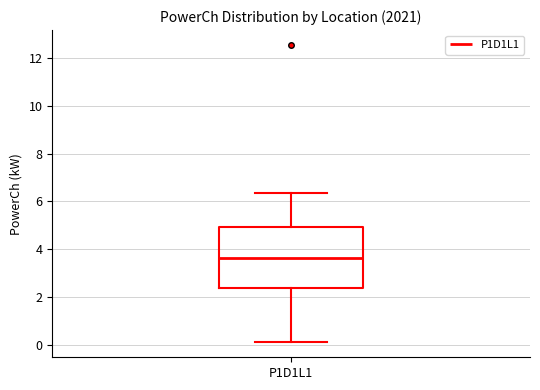

Transcribe this box plot: give where the median line is, the range the box spans, and where the two whiskers end, as read against the y-axis. The values are not printed on the chart, so give them approximately, as read against the axis.

median 3.6, box 2.4 to 5.0, whiskers 0.2 to 6.4